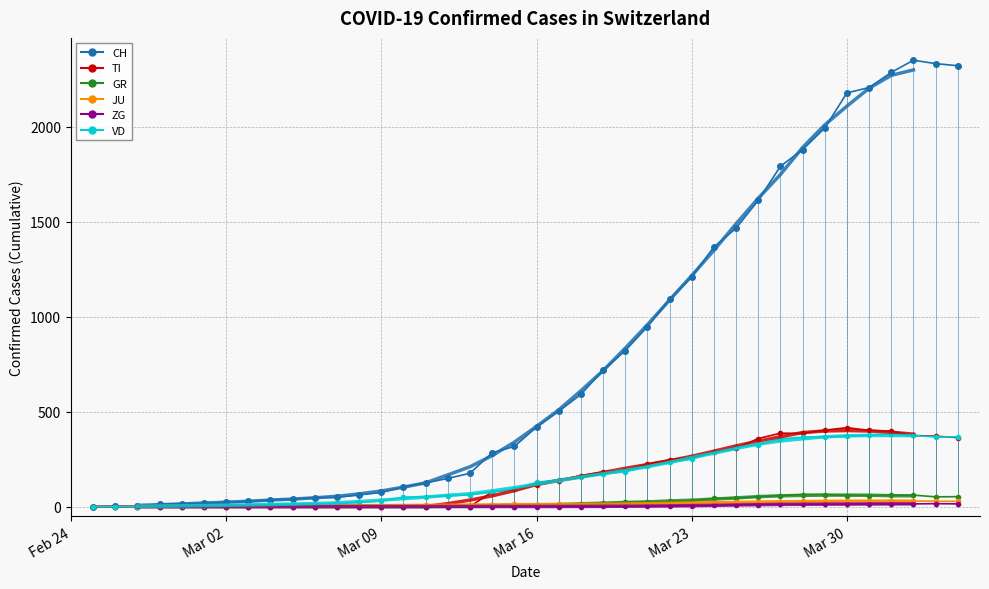

What are all the series names shown in the legend?

CH, TI, GR, JU, ZG, VD